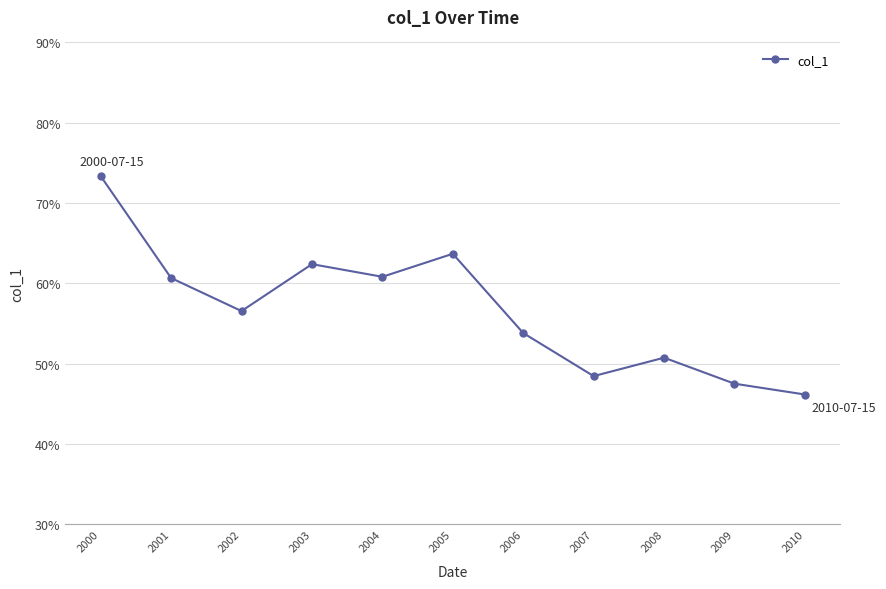

The value at 2007 is 0.8. True or false?

False